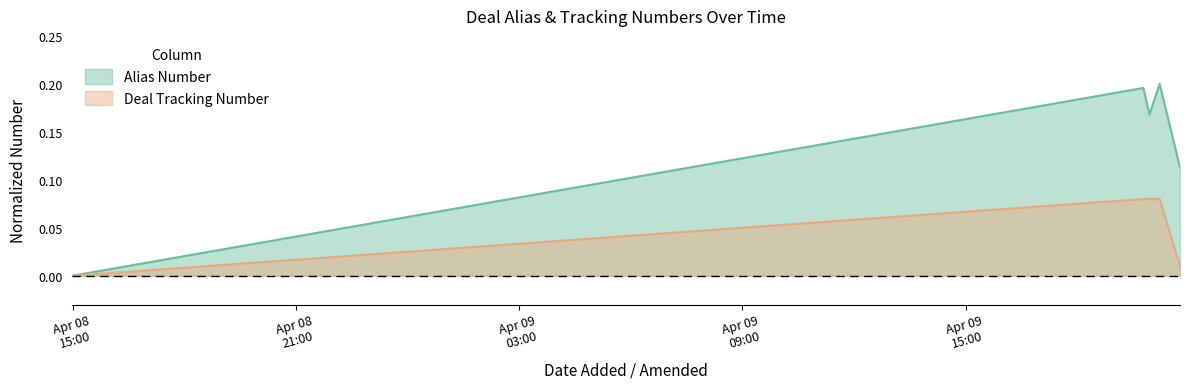

List the series in order of their overall mean, lowest first.

Deal Tracking Number, Alias Number